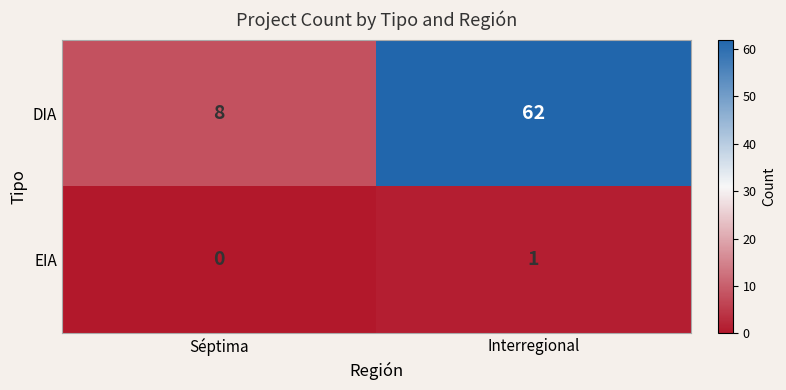

Where is EIA nearest to the value 0?

Séptima